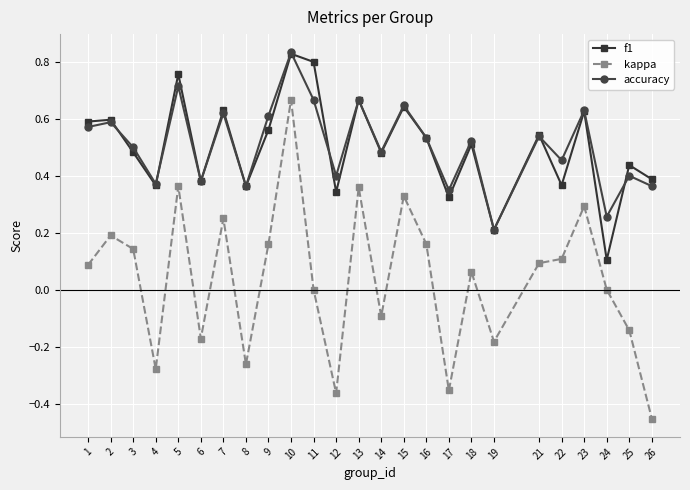

Is it true that accuracy equals 0.5 at 16?

True